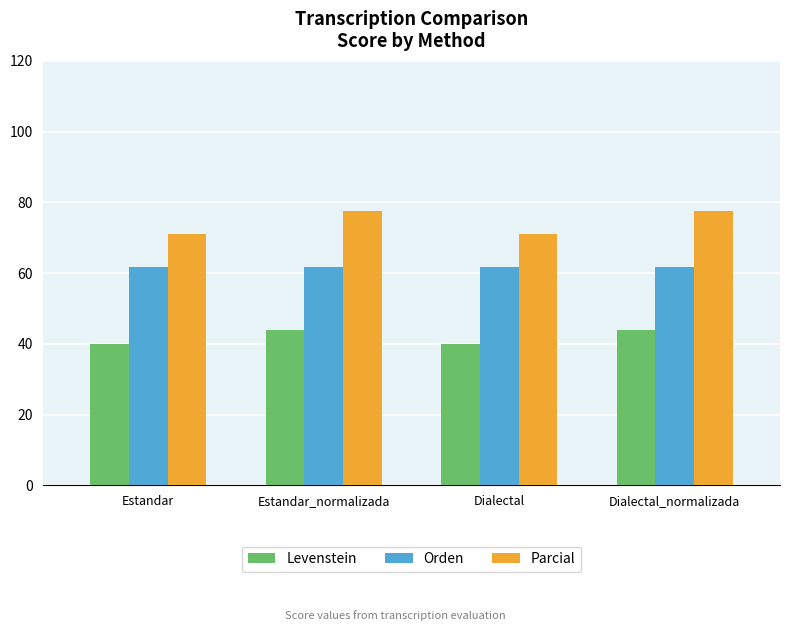

What is the greatest value displayed?

77.5